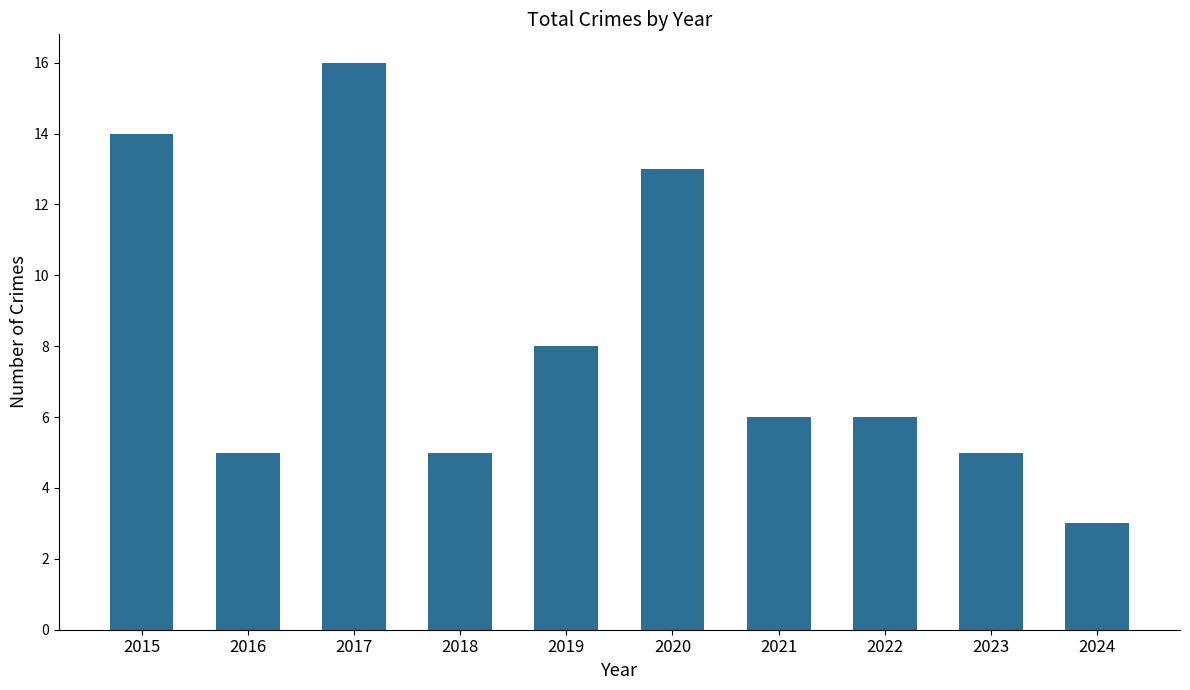

What is the value of the 3rd bar from the left?

16